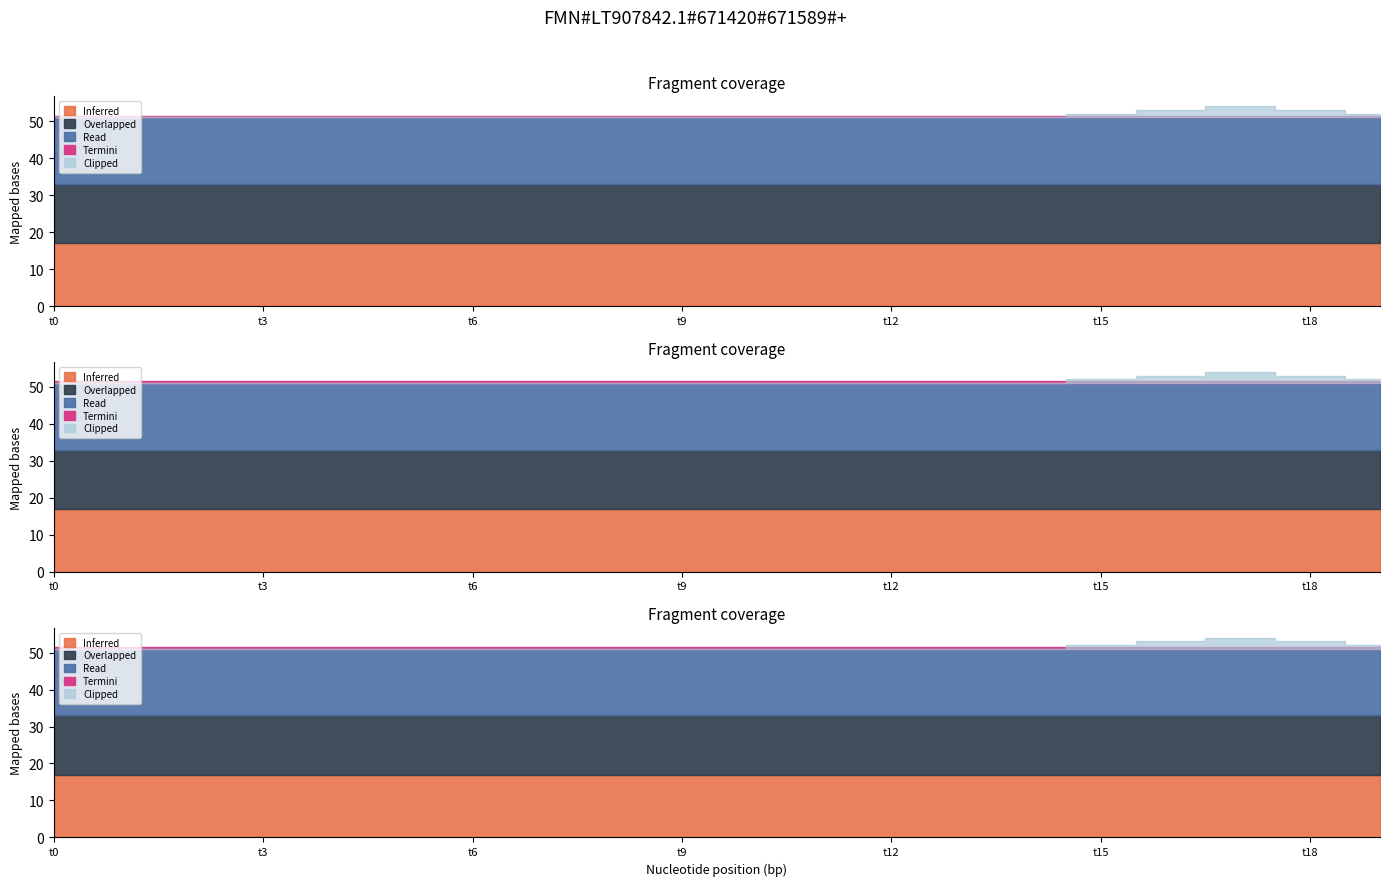

True or false: k4 has more than 1 points higher than both neighbors.

False